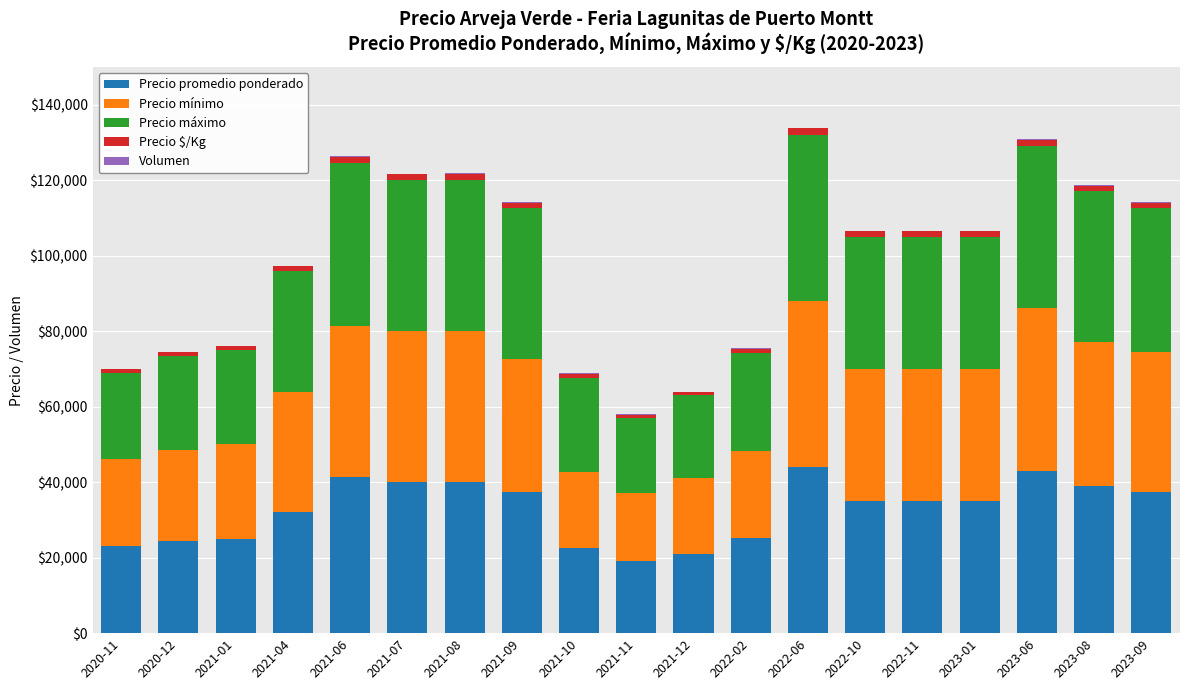

Are the bars horizontal?

No